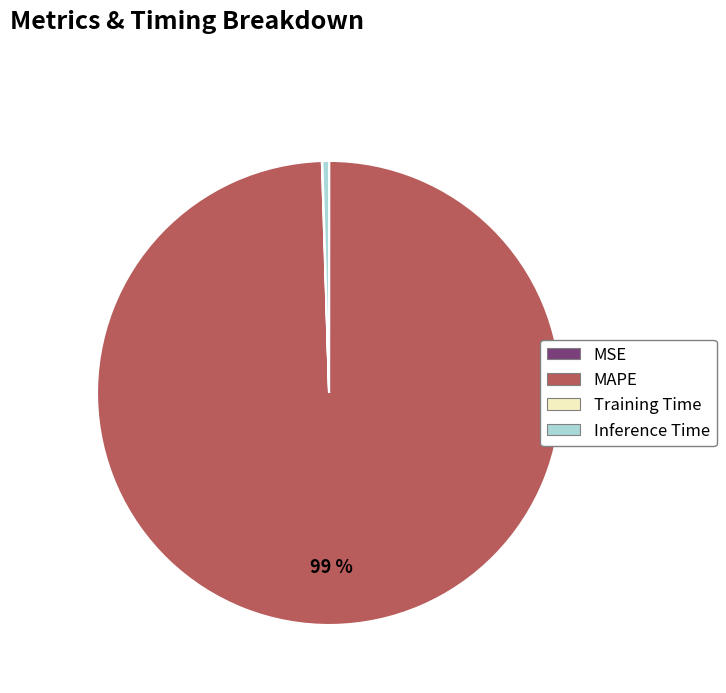

To the nearest percent, what is the average slice percentage?

25%